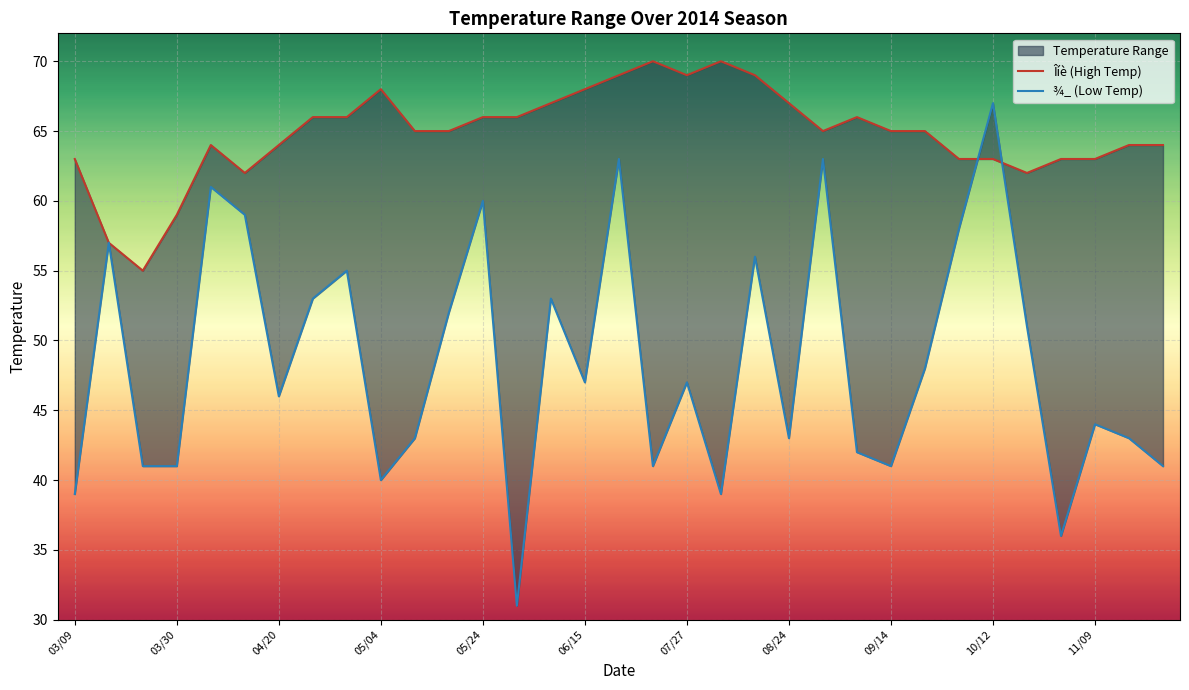

What is the spread (max minus min) of values at 04/26?

13